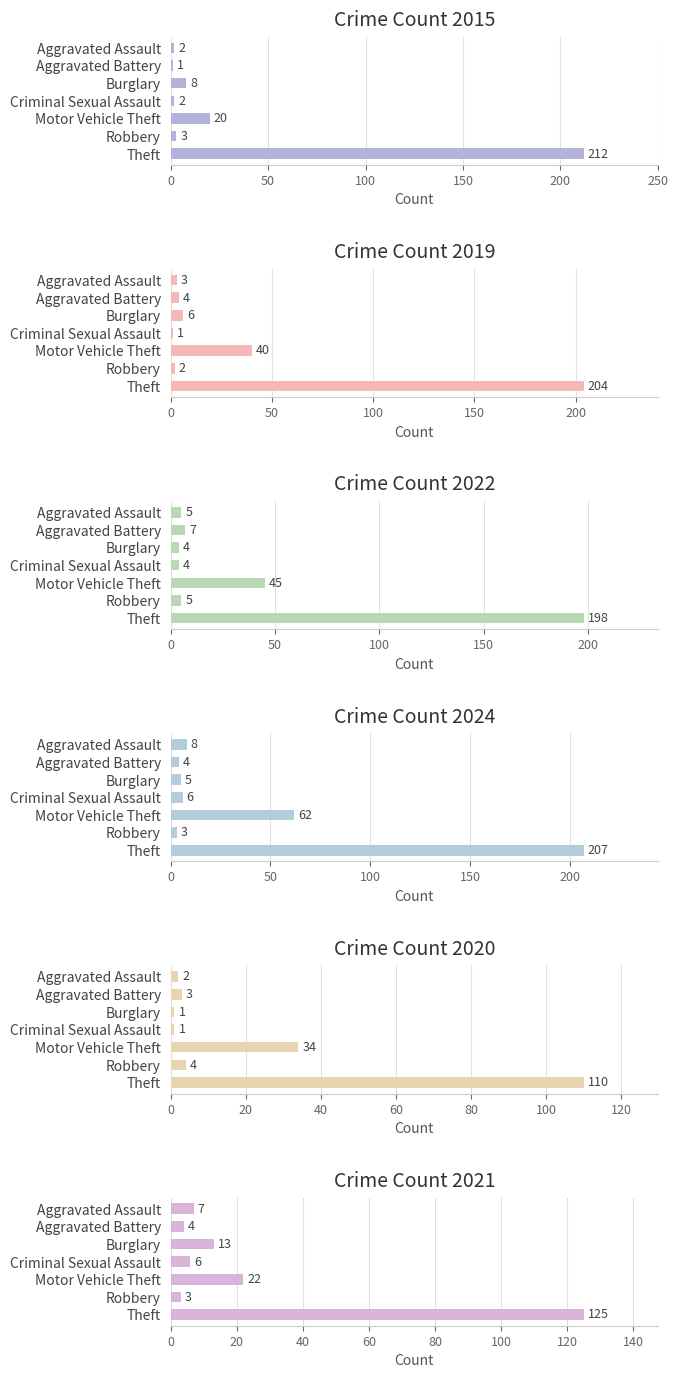

How many values in the 2024 series are below 6?

3